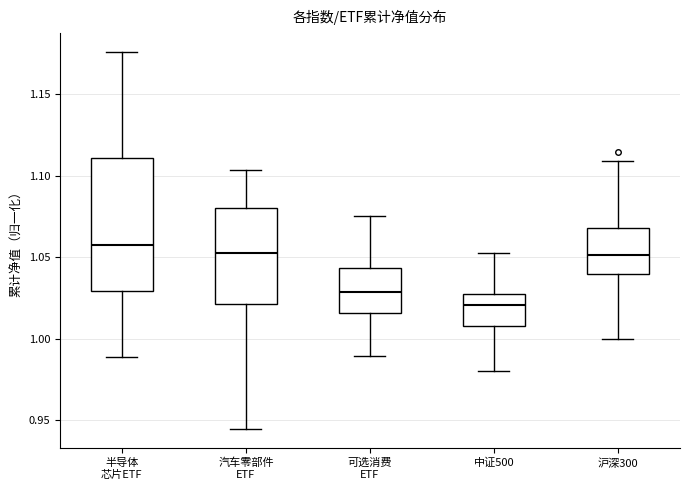

Which box has the lowest median line?

中证500